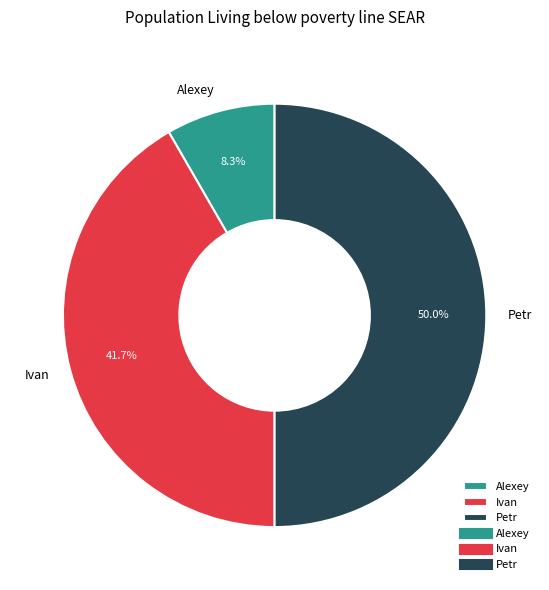

To the nearest percent, what percentage of the pie is Alexey?

8%